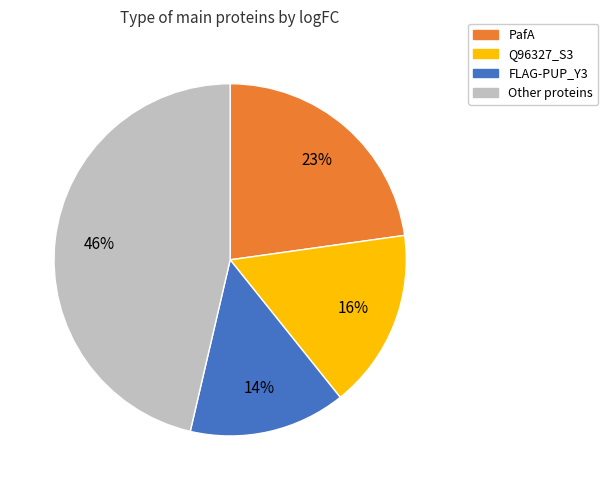

Does any single category account for the majority?

No